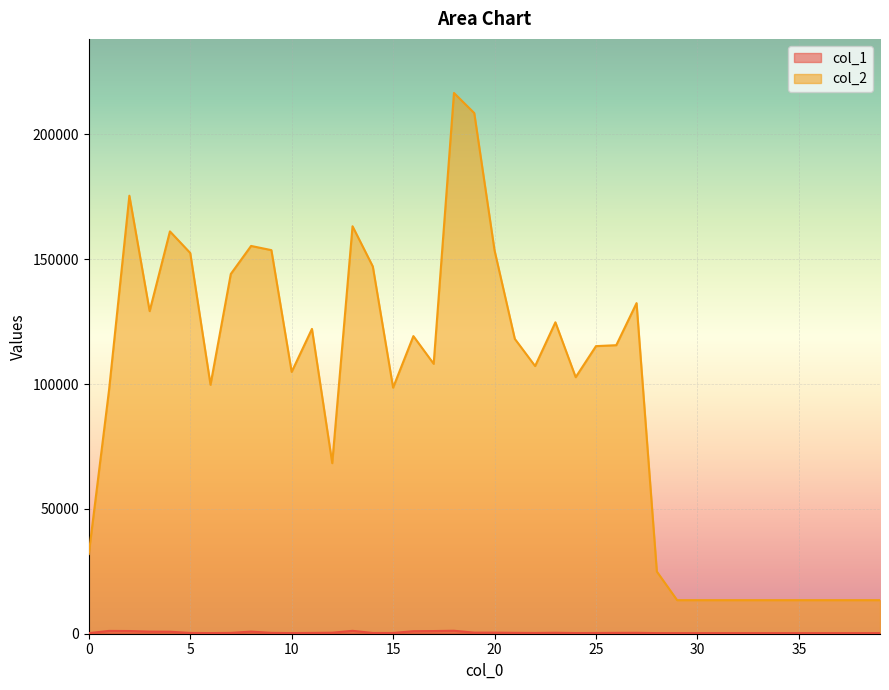

Where does the col_1 series first go above 314?

1